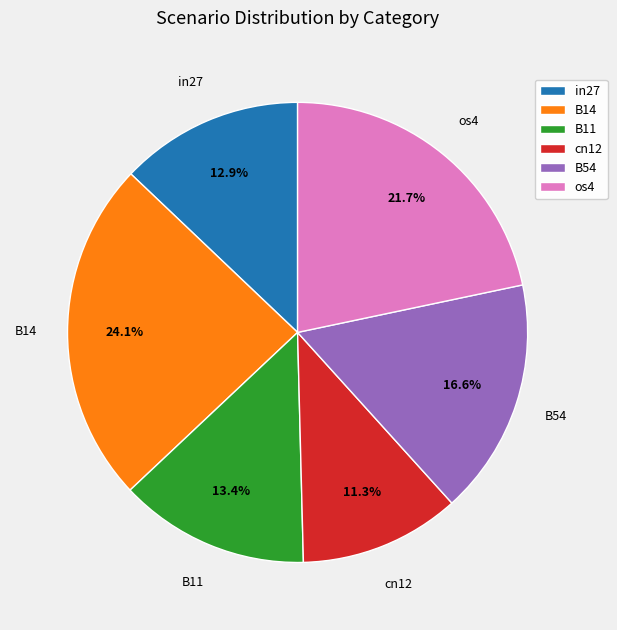

Which has a higher value, os4 or cn12?

os4